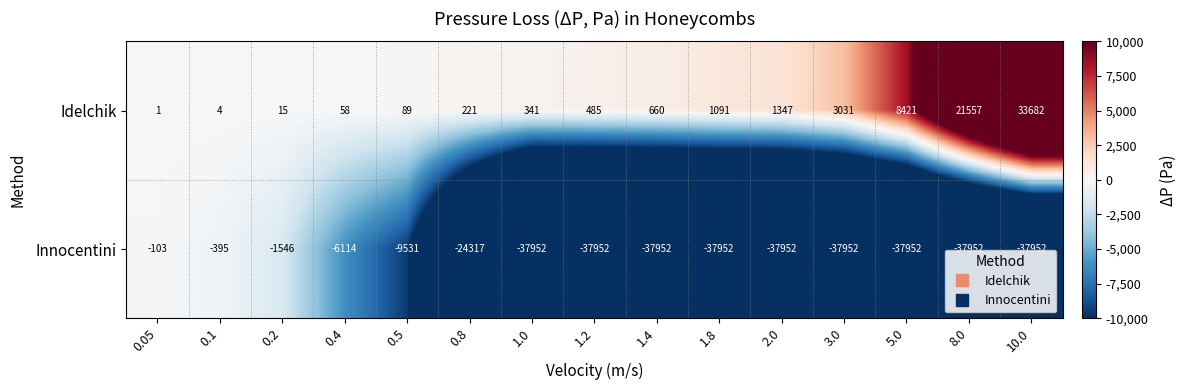

Reading right to left, transcribe all the data shown in this chart.

Idelchik: 33682	21557	8421	3031	1347	1091	660	485	341	221	89	58	15	4	1
Innocentini: -37952	-37952	-37952	-37952	-37952	-37952	-37952	-37952	-37952	-24317	-9531	-6114	-1546	-395	-103